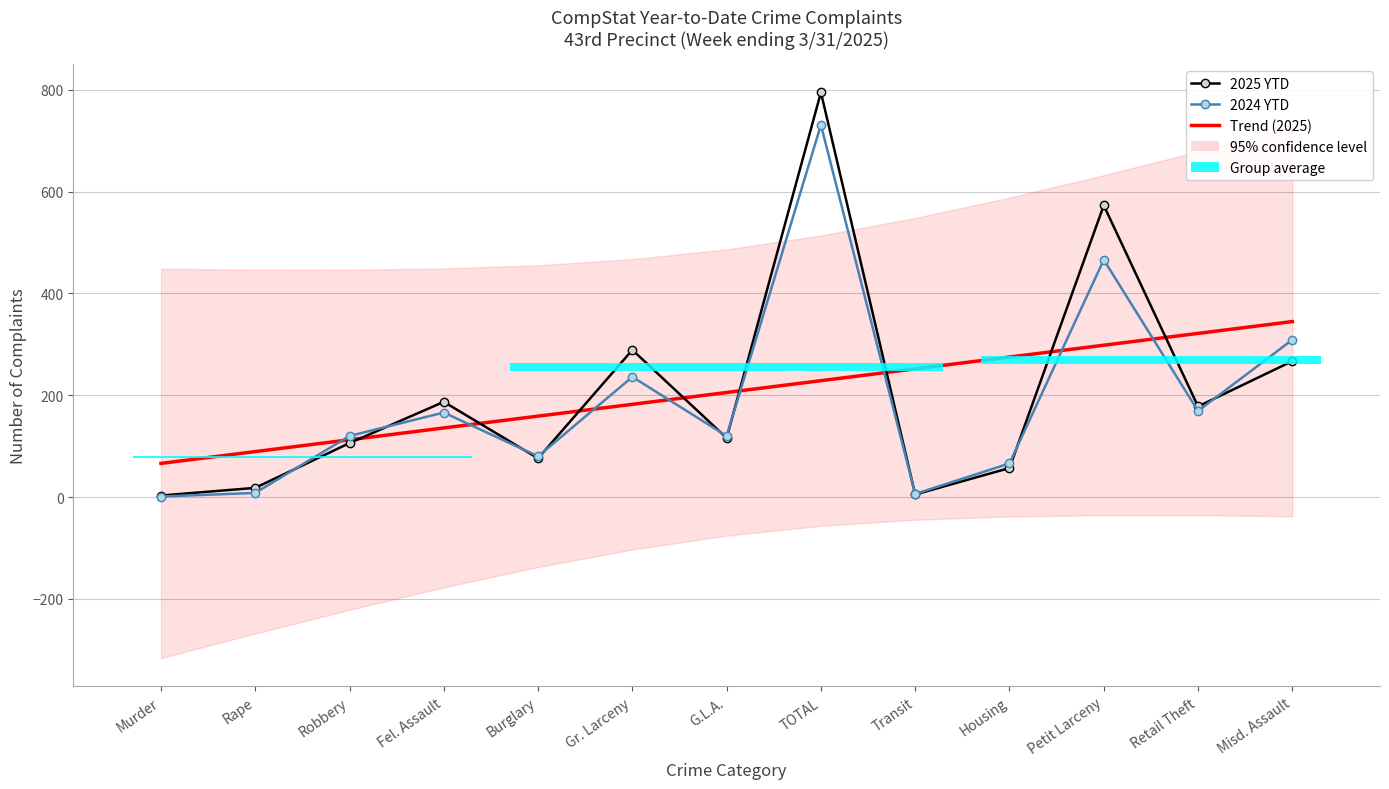

Rank the series at Housing from lowest to highest value.

2025 YTD, 2024 YTD, Trend (2025)